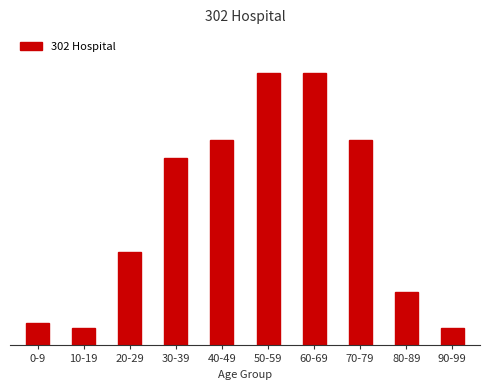

What is the difference between the values at 80-89 and 90-99?

8